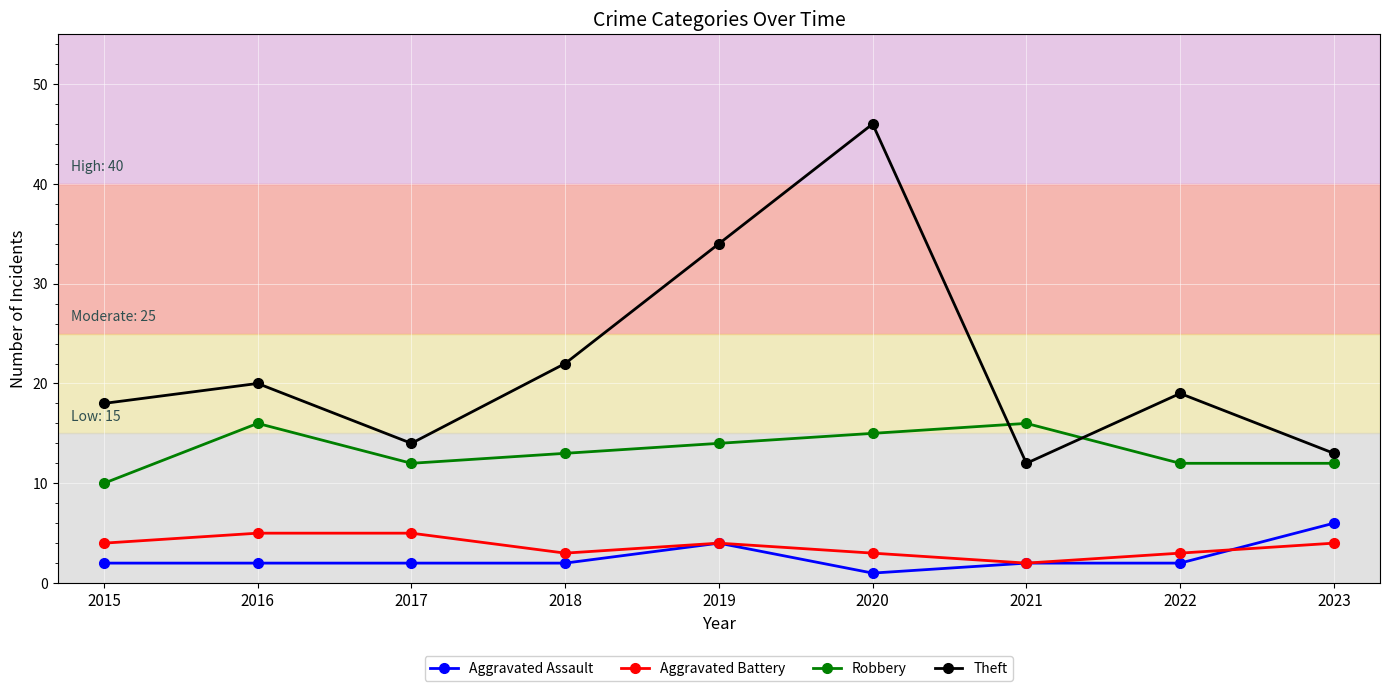

Reading left to right, transcribe all the data shown in this chart.

Aggravated Assault: 2	2	2	2	4	1	2	2	6
Aggravated Battery: 4	5	5	3	4	3	2	3	4
Robbery: 10	16	12	13	14	15	16	12	12
Theft: 18	20	14	22	34	46	12	19	13